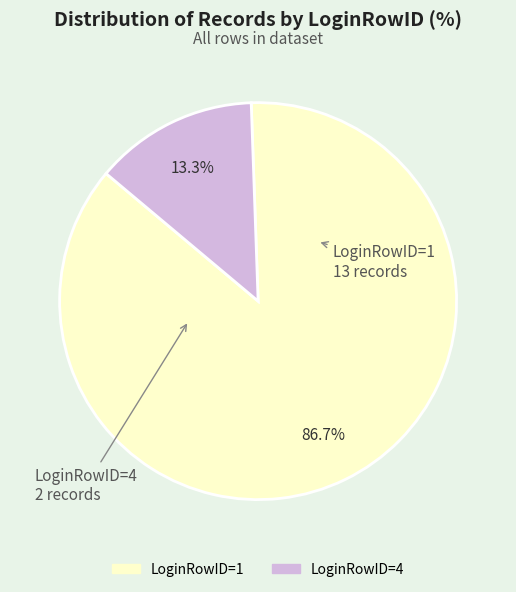

Is it true that LoginRowID=1 is 87% of the pie?

True